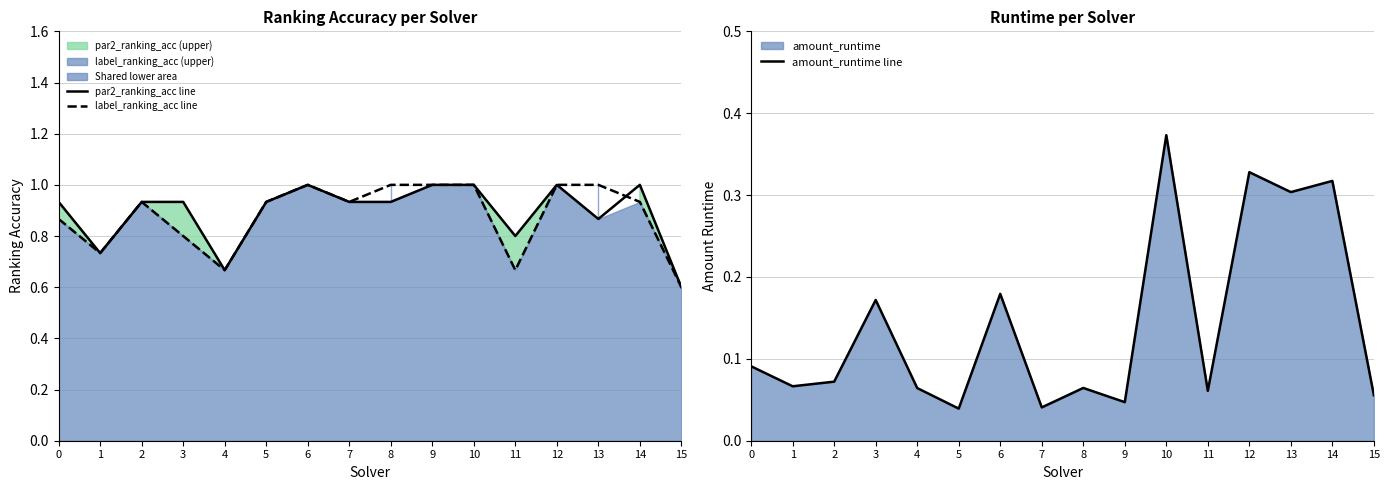

True or false: label_ranking_acc line and amount_runtime line intersect in this chart.

False